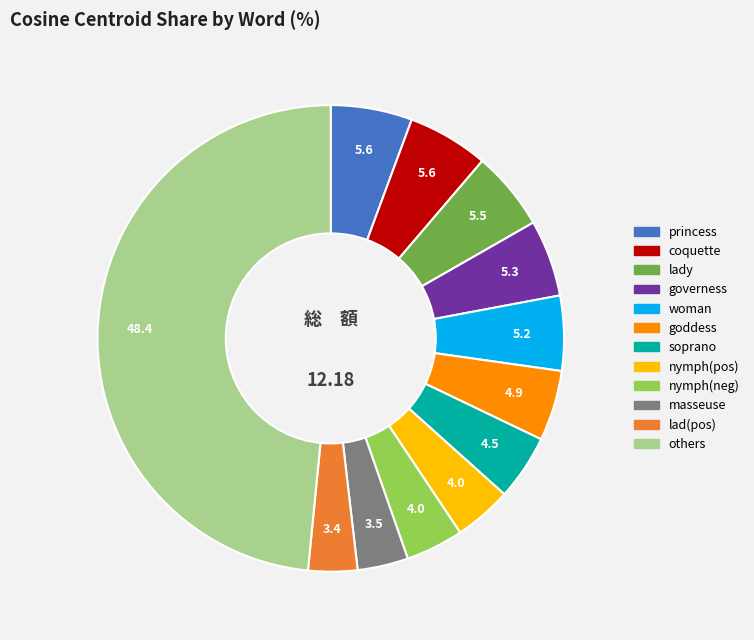

Does any single category account for the majority?

No